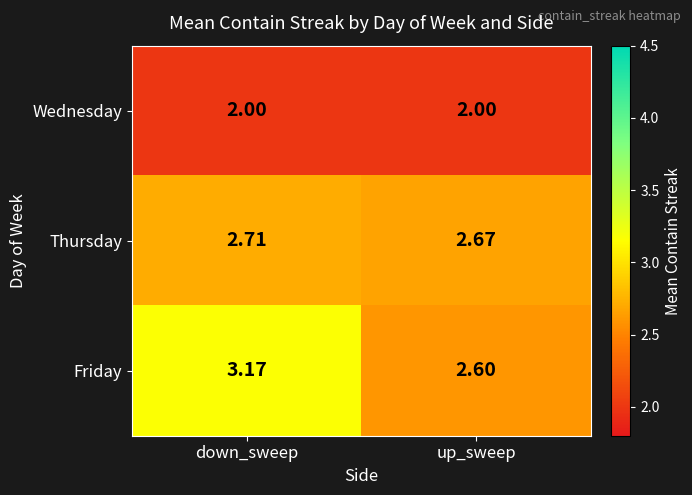

Which series changed the most between down_sweep and up_sweep?

Friday